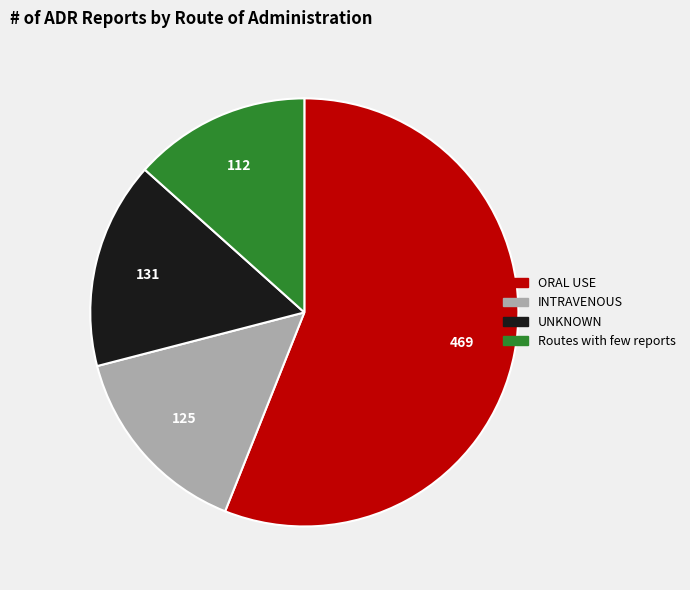

Is there any slice that represents more than half of the pie?

Yes